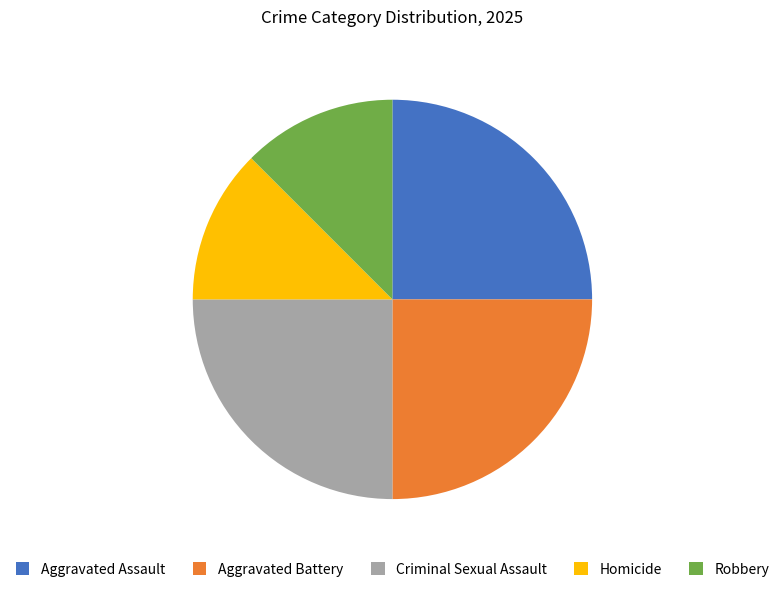

Is there any slice that represents more than half of the pie?

No